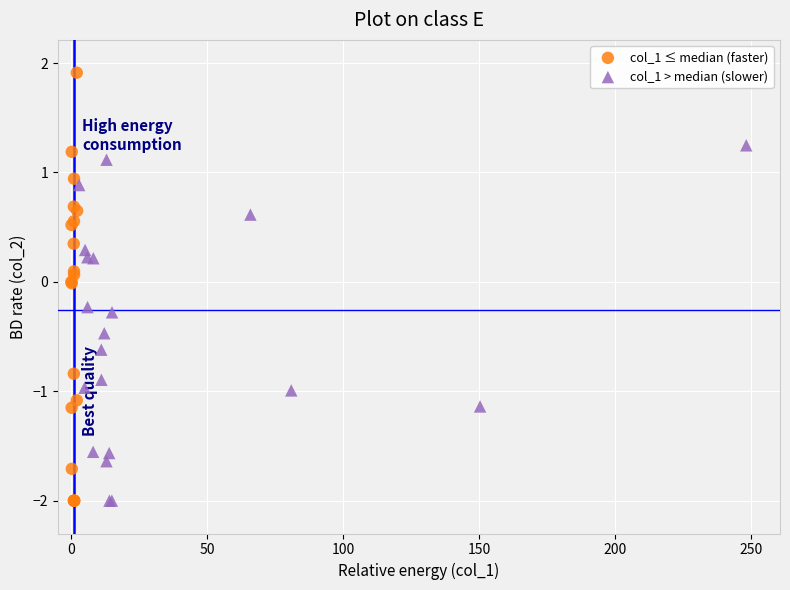

Which series reaches the maximum Y coordinate?

col_1 ≤ median (faster)